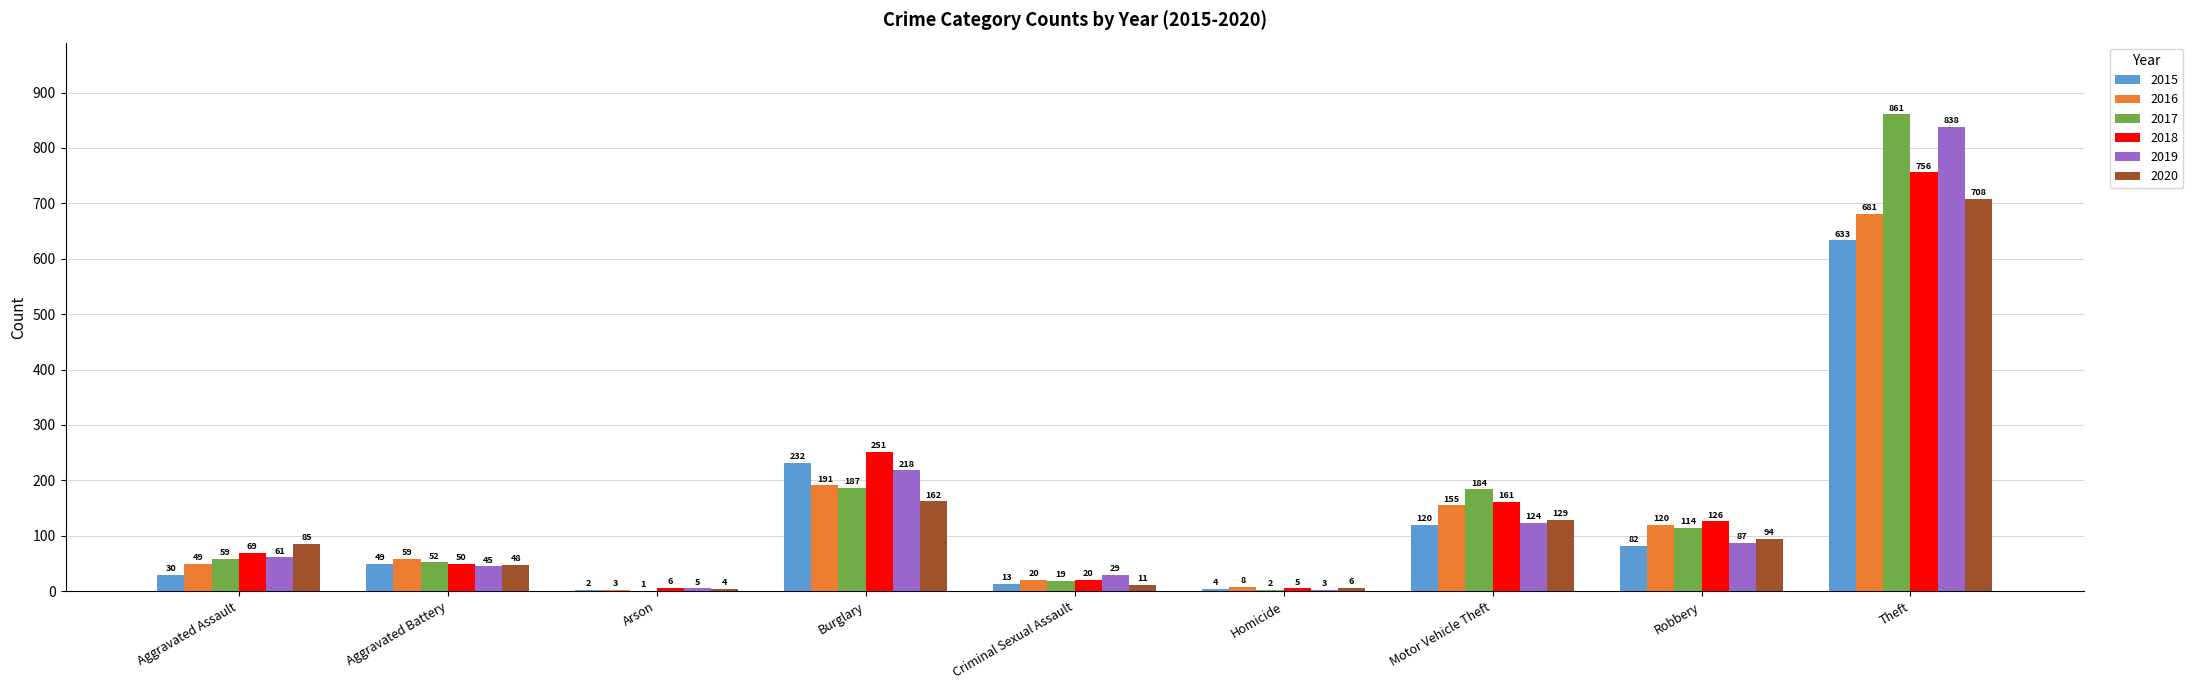

True or false: 2016 has a value of 15 at Aggravated Battery.

False